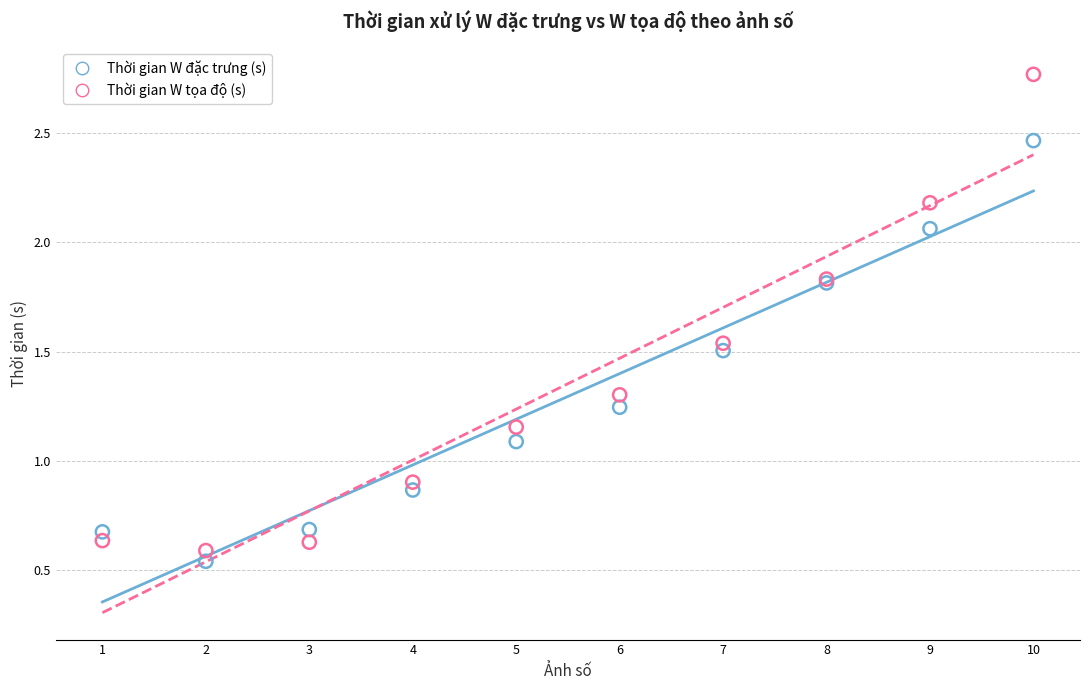

What is the X range (max minus min) for the scatter plot?

9.0